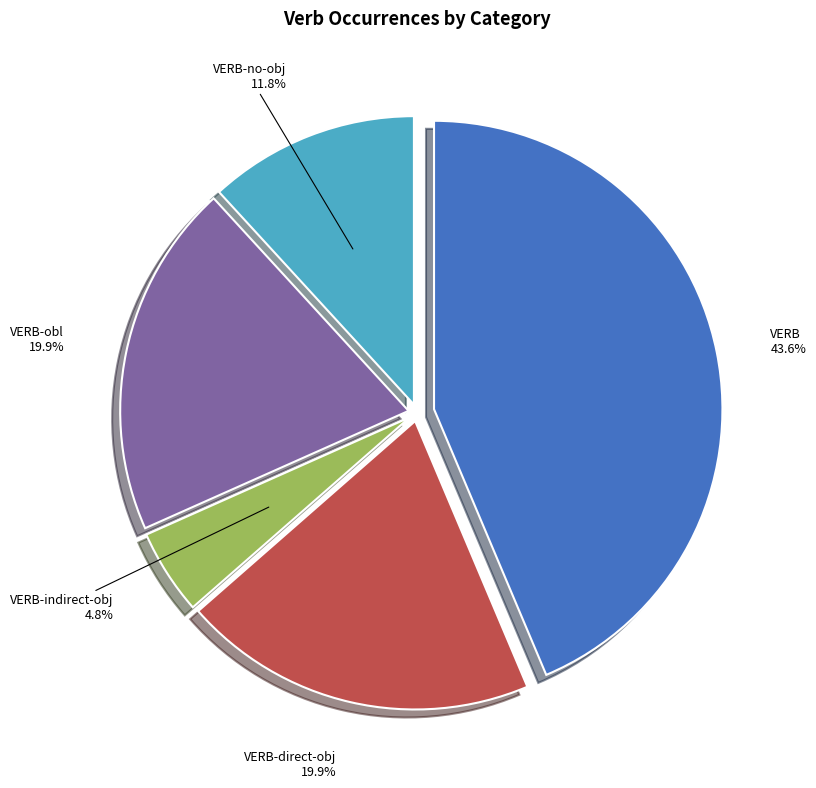

Approximately how many times larger is the value at VERB-no-obj compared to VERB-direct-obj?

0.6